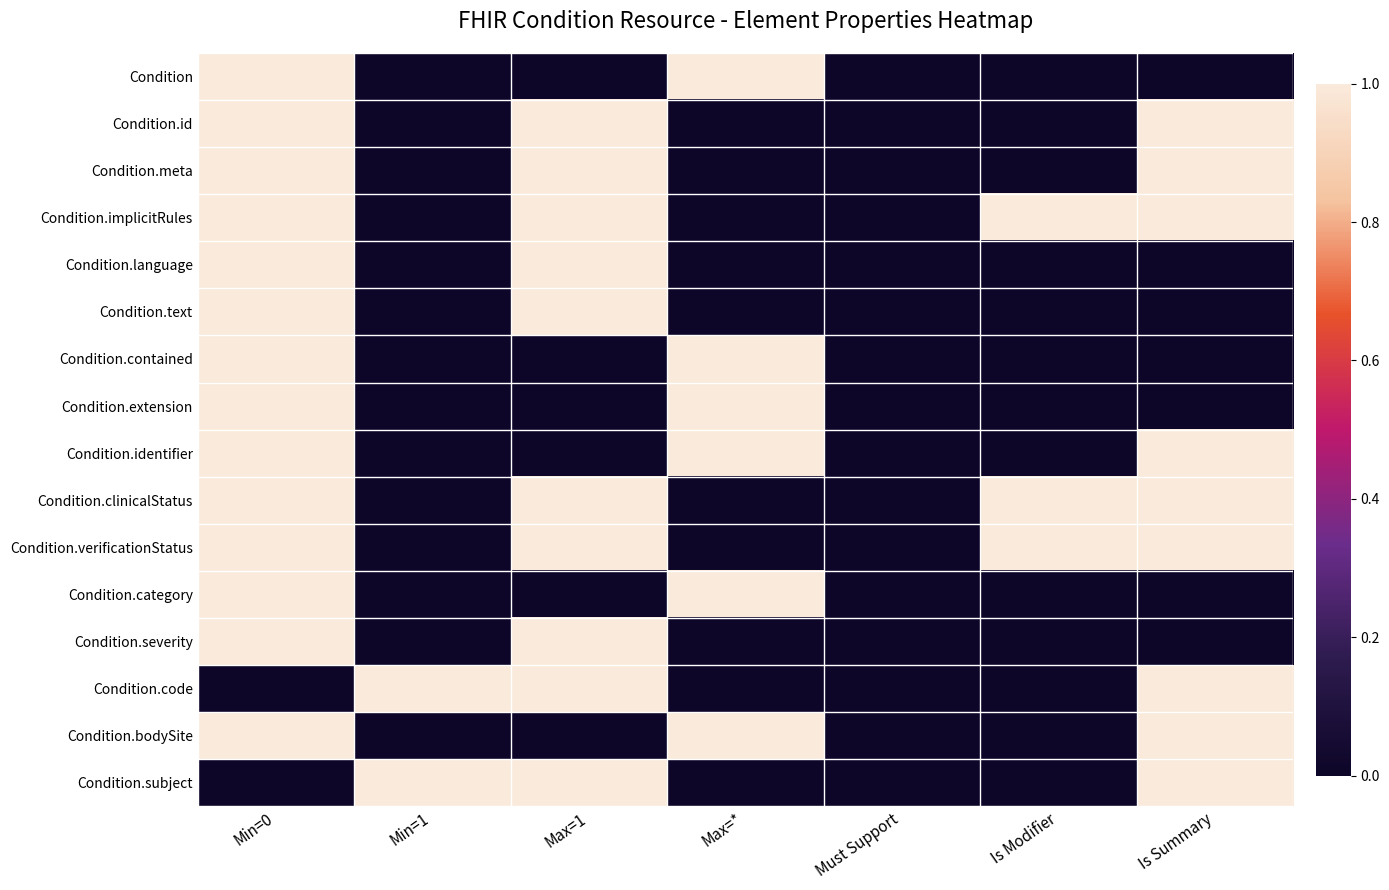

Reading left to right, what are all the values shown in this chart?

Condition: Min=0=1	Min=1=0	Max=1=0	Max=*=1	Must Support=0	Is Modifier=0	Is Summary=0
Condition.id: Min=0=1	Min=1=0	Max=1=1	Max=*=0	Must Support=0	Is Modifier=0	Is Summary=1
Condition.meta: Min=0=1	Min=1=0	Max=1=1	Max=*=0	Must Support=0	Is Modifier=0	Is Summary=1
Condition.implicitRules: Min=0=1	Min=1=0	Max=1=1	Max=*=0	Must Support=0	Is Modifier=1	Is Summary=1
Condition.language: Min=0=1	Min=1=0	Max=1=1	Max=*=0	Must Support=0	Is Modifier=0	Is Summary=0
Condition.text: Min=0=1	Min=1=0	Max=1=1	Max=*=0	Must Support=0	Is Modifier=0	Is Summary=0
Condition.contained: Min=0=1	Min=1=0	Max=1=0	Max=*=1	Must Support=0	Is Modifier=0	Is Summary=0
Condition.extension: Min=0=1	Min=1=0	Max=1=0	Max=*=1	Must Support=0	Is Modifier=0	Is Summary=0
Condition.identifier: Min=0=1	Min=1=0	Max=1=0	Max=*=1	Must Support=0	Is Modifier=0	Is Summary=1
Condition.clinicalStatus: Min=0=1	Min=1=0	Max=1=1	Max=*=0	Must Support=0	Is Modifier=1	Is Summary=1
Condition.verificationStatus: Min=0=1	Min=1=0	Max=1=1	Max=*=0	Must Support=0	Is Modifier=1	Is Summary=1
Condition.category: Min=0=1	Min=1=0	Max=1=0	Max=*=1	Must Support=0	Is Modifier=0	Is Summary=0
Condition.severity: Min=0=1	Min=1=0	Max=1=1	Max=*=0	Must Support=0	Is Modifier=0	Is Summary=0
Condition.code: Min=0=0	Min=1=1	Max=1=1	Max=*=0	Must Support=0	Is Modifier=0	Is Summary=1
Condition.bodySite: Min=0=1	Min=1=0	Max=1=0	Max=*=1	Must Support=0	Is Modifier=0	Is Summary=1
Condition.subject: Min=0=0	Min=1=1	Max=1=1	Max=*=0	Must Support=0	Is Modifier=0	Is Summary=1